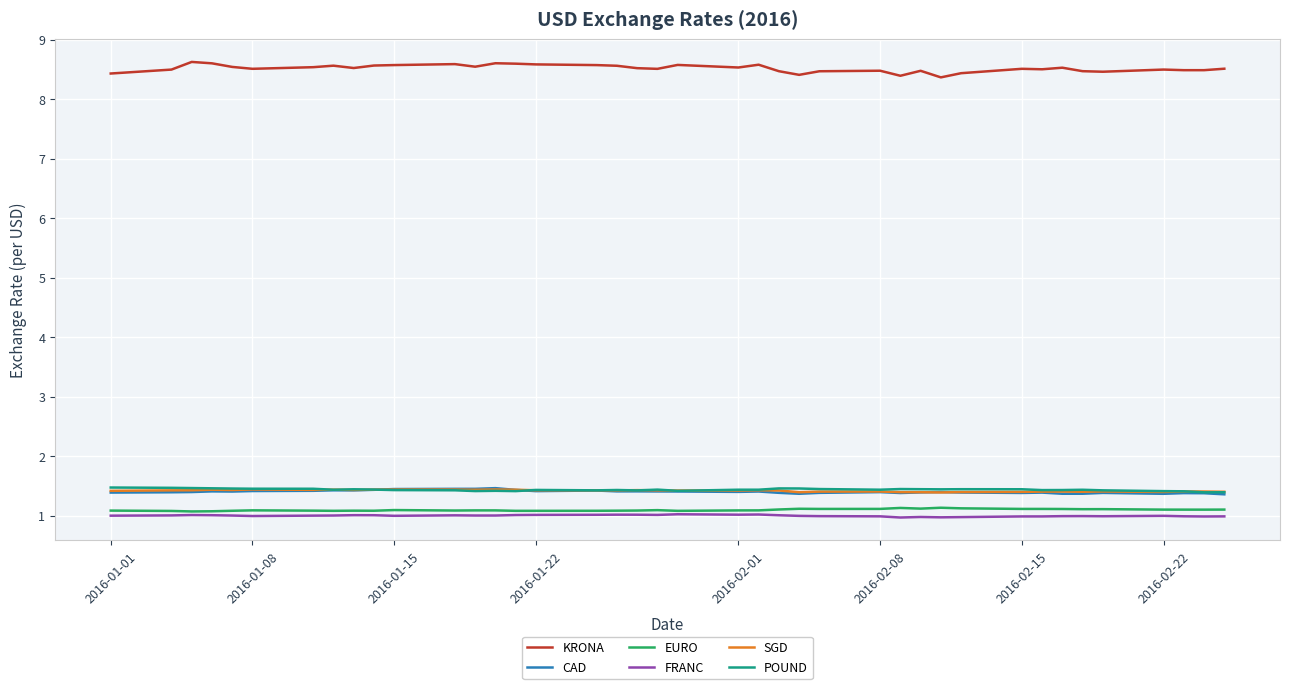

Count the number of data series in this chart.

6